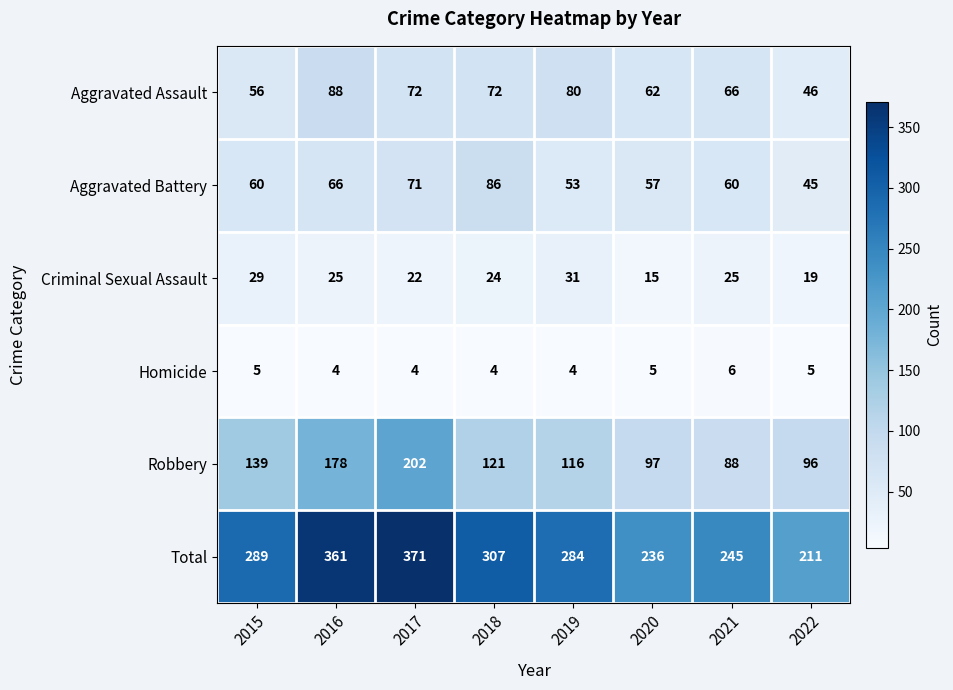

Is it true that Total equals 162 at 2015?

False